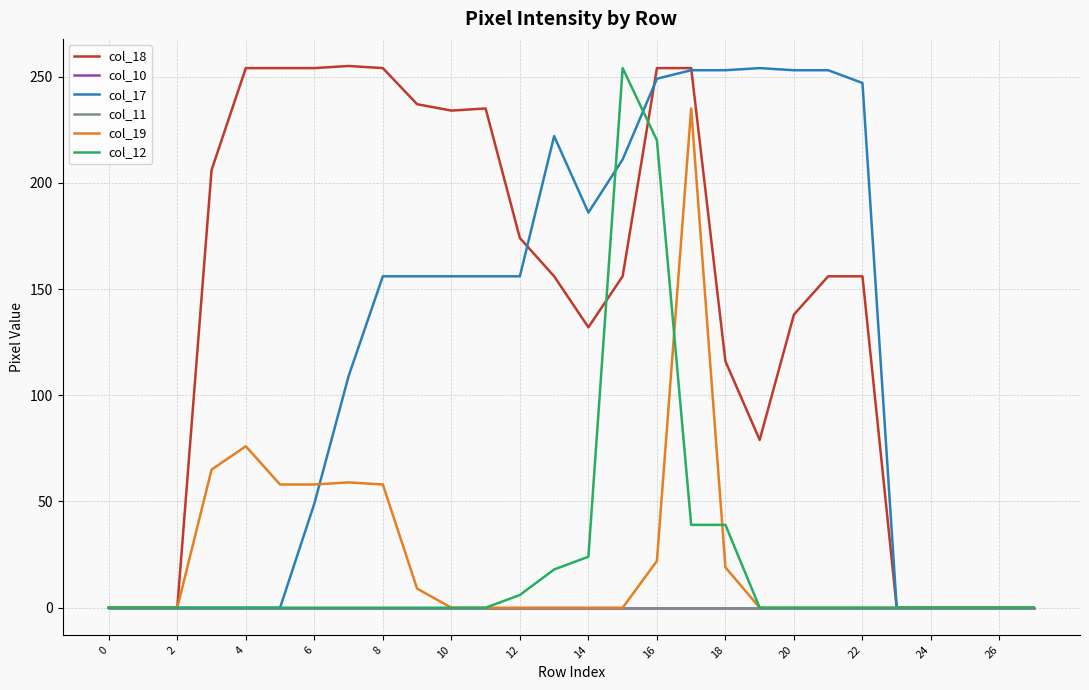

What is the difference between the maximum and second lowest values in the col_18 series?

255